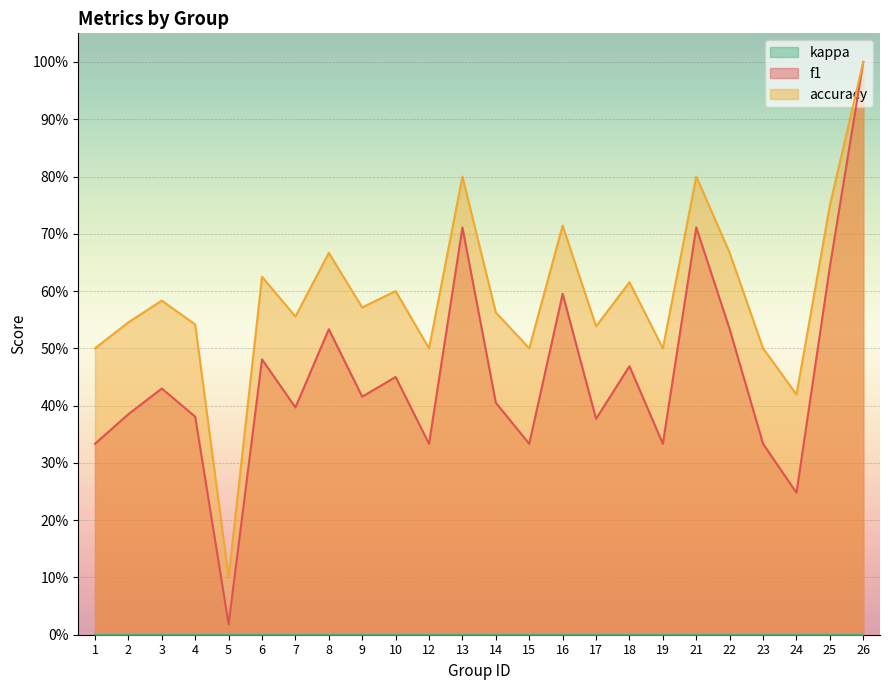

Does the chart display data point markers on the line(s)?

No